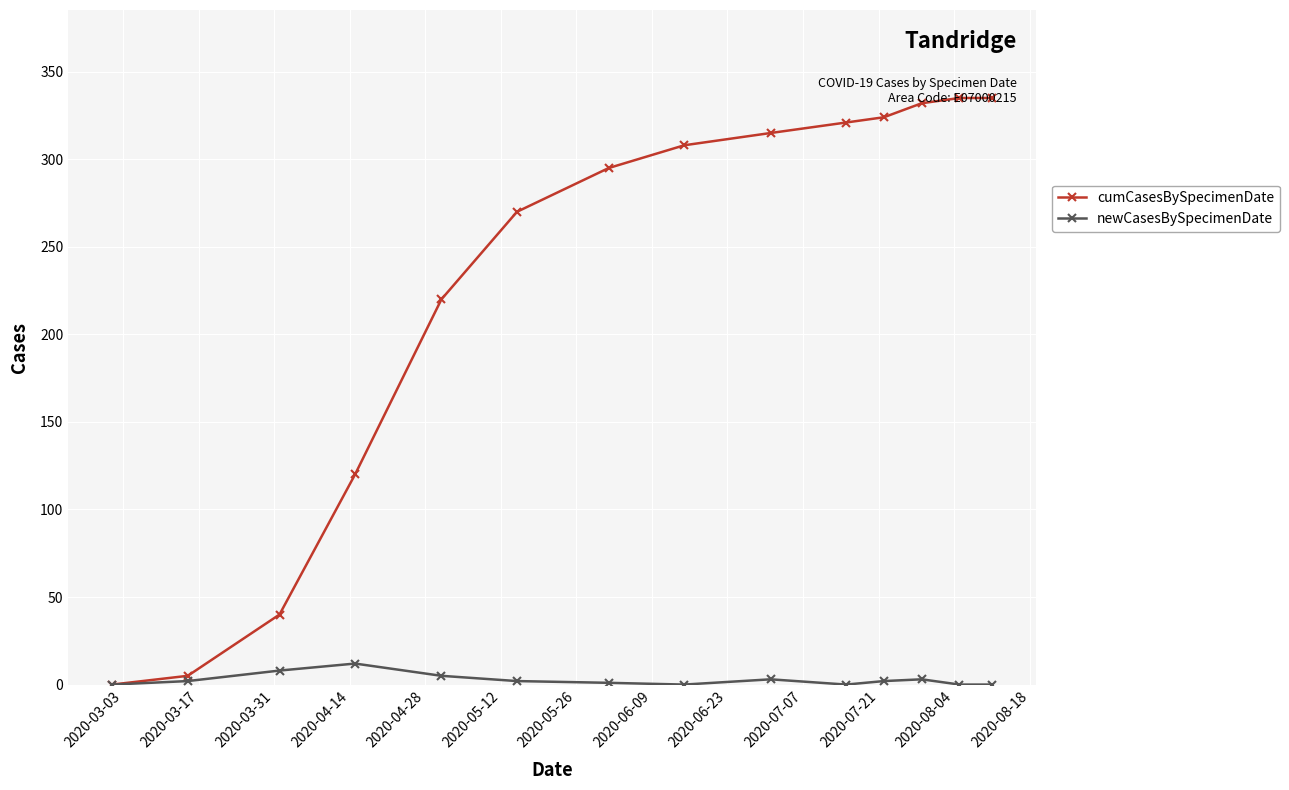

What is the highest value of the cumCasesBySpecimenDate series?

335